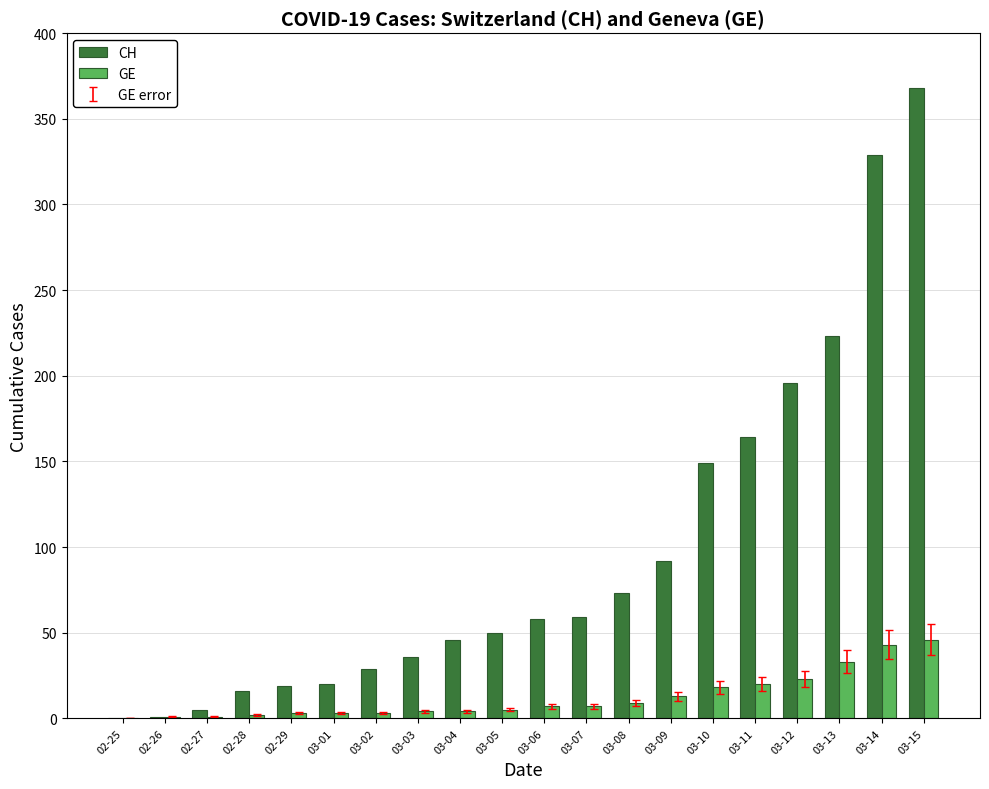

At which category is the sum across all series the highest?

03-15